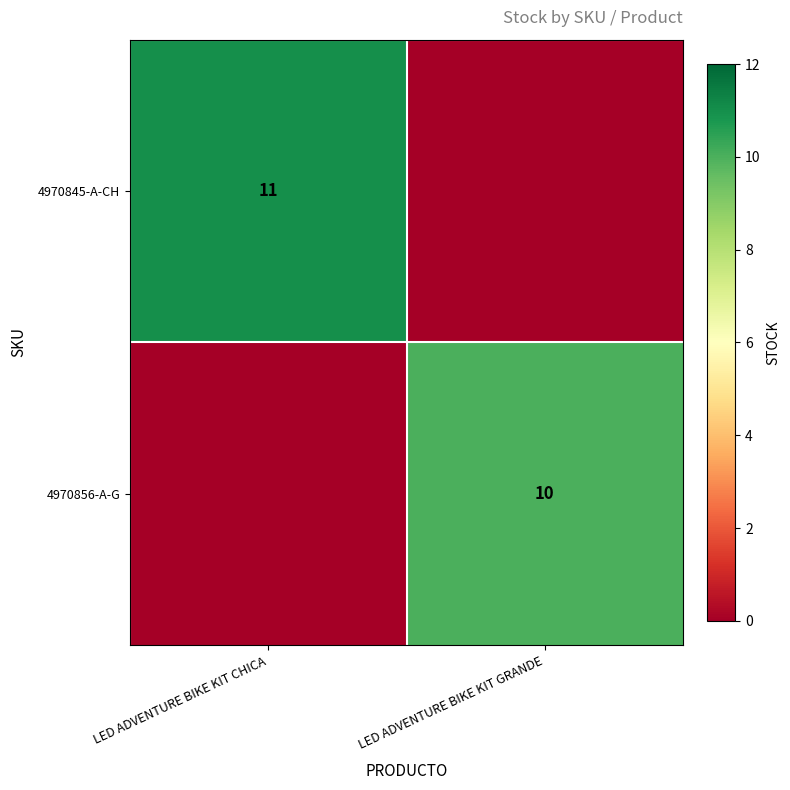

At how many categories does at least one series exceed 3?

2